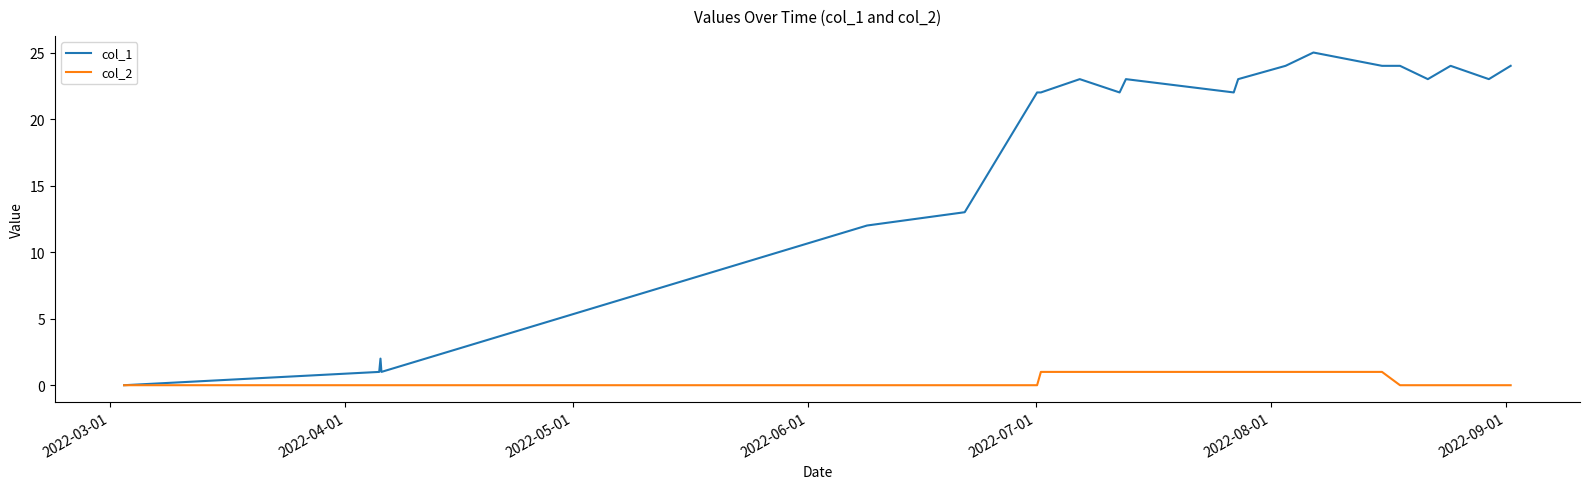

What is the difference between the maximum and second lowest values in the col_2 series?

1